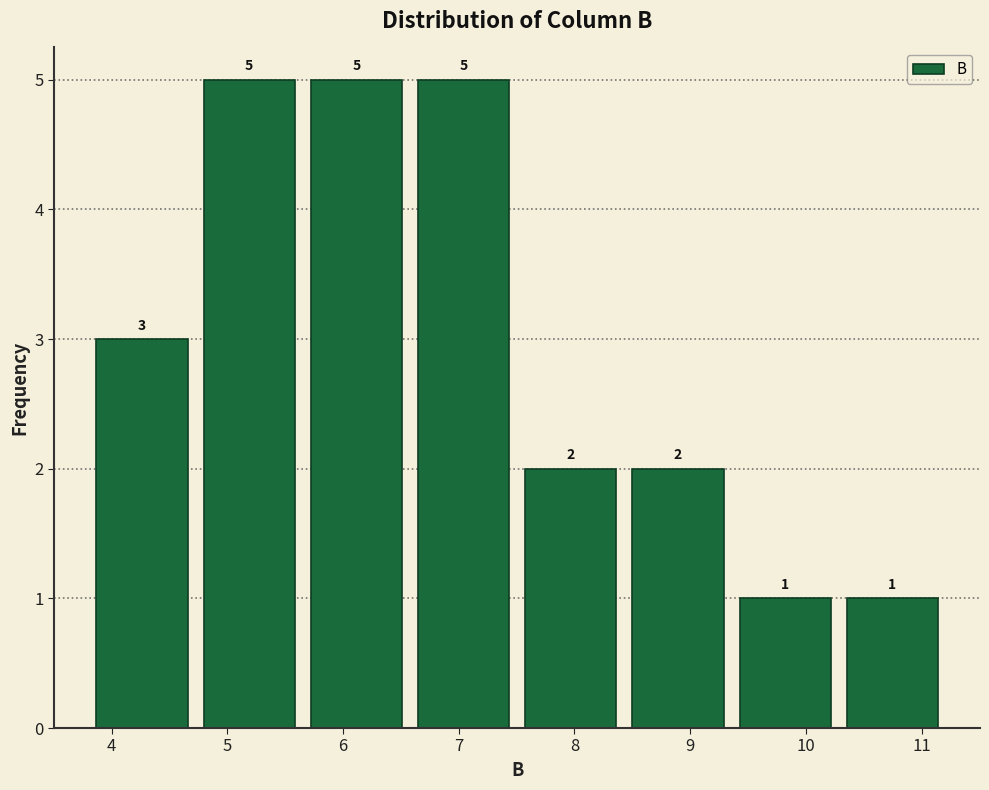

Reading left to right, list every bar in this chart as the range it spans on the x-axis followed by its height. The bar edges are not printed on the chart, so give them approximately, as read against the axis.

3.8 to 4.7: 3
4.7 to 5.7: 5
5.7 to 6.6: 5
6.6 to 7.5: 5
7.5 to 8.4: 2
8.4 to 9.4: 2
9.4 to 10.3: 1
10.3 to 11.2: 1